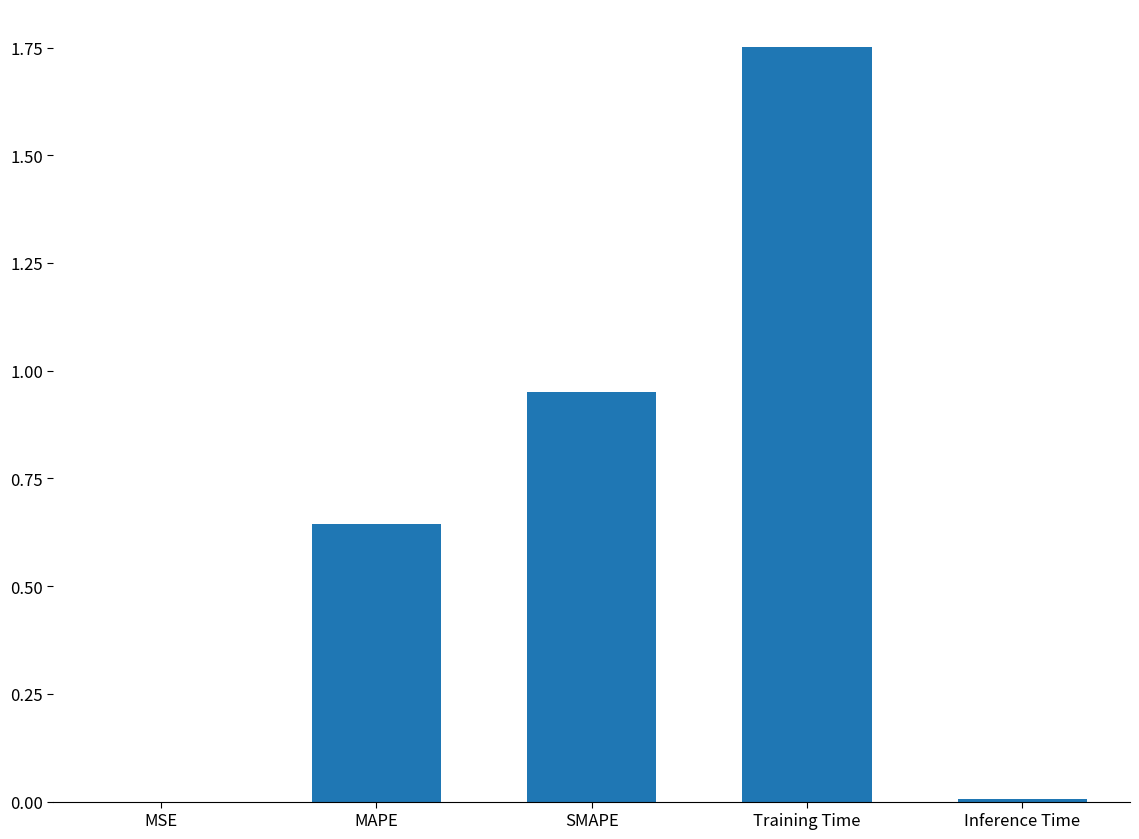

At which category does the chart reach its peak across all series?

Training Time